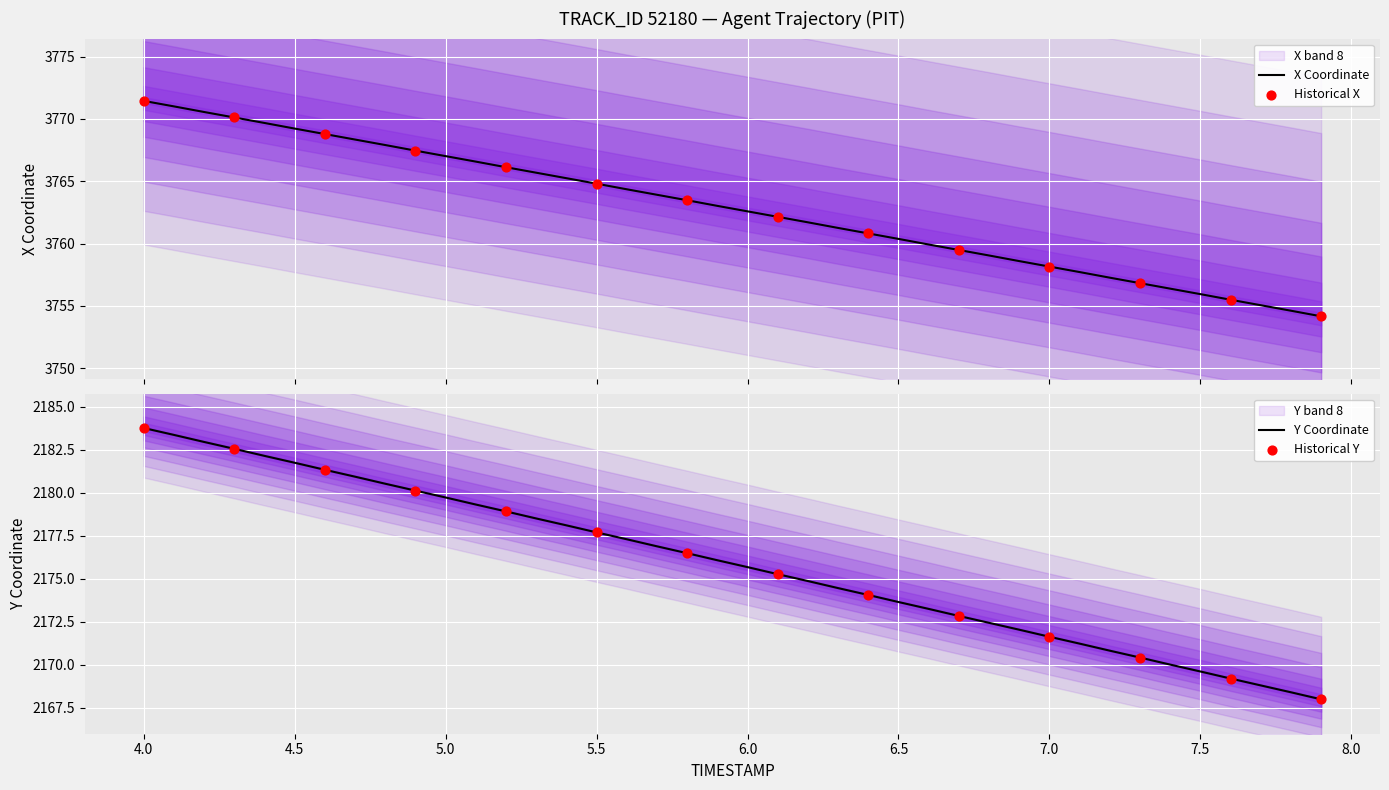

At how many categories does at least one series exceed 2535?

40